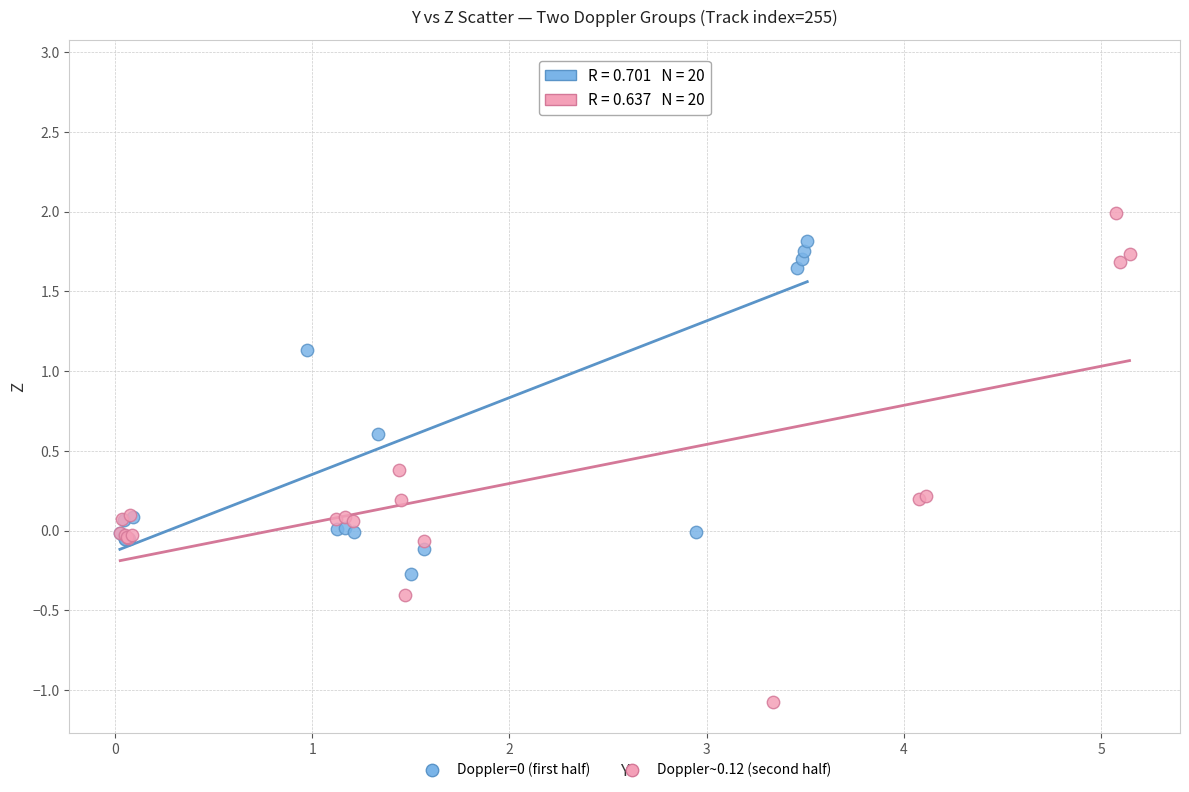

Which series reaches the minimum Y coordinate?

Doppler~0.12 (second half)